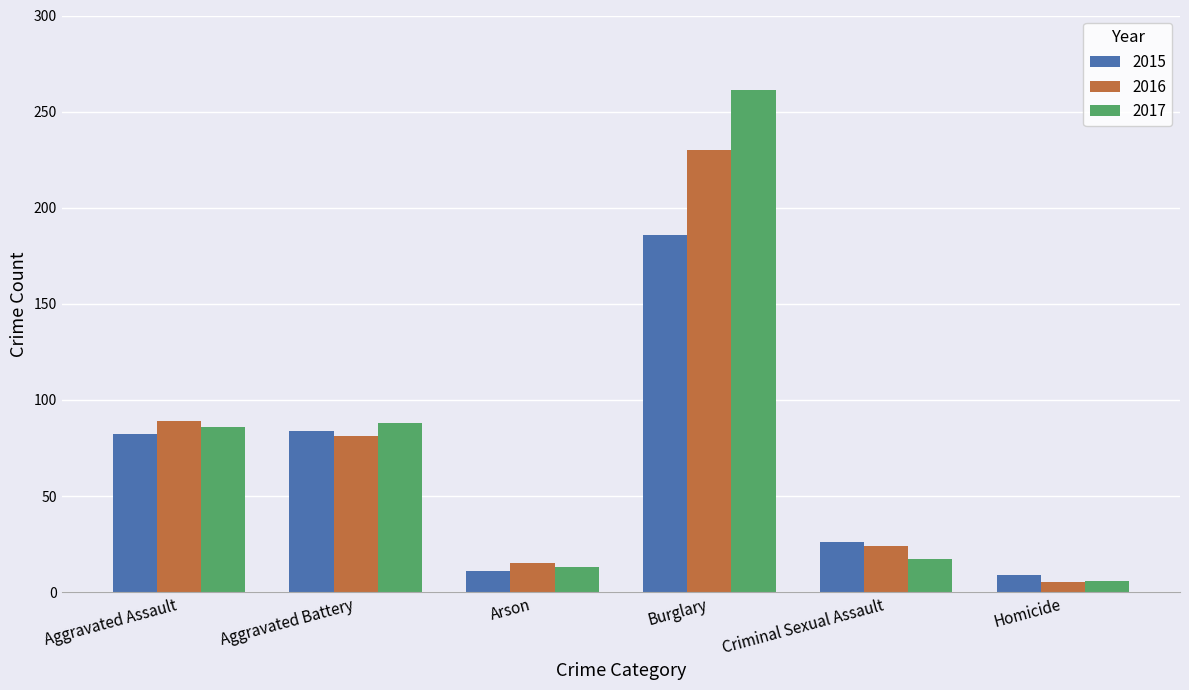

Reading left to right, transcribe all the data shown in this chart.

2015: 82	84	11	186	26	9
2016: 89	81	15	230	24	5
2017: 86	88	13	261	17	6